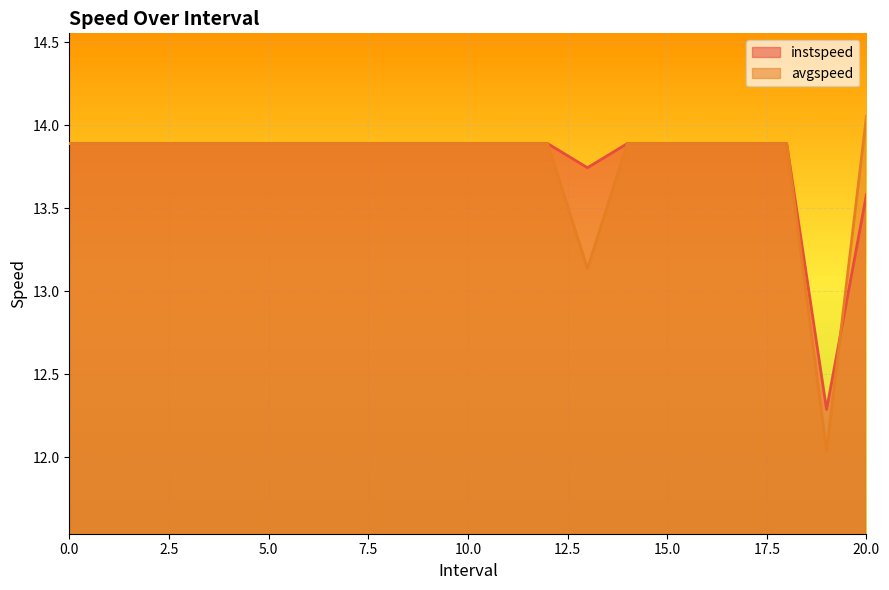

In instspeed, how many points are lower than both neighbors (excluding endpoints)?

2